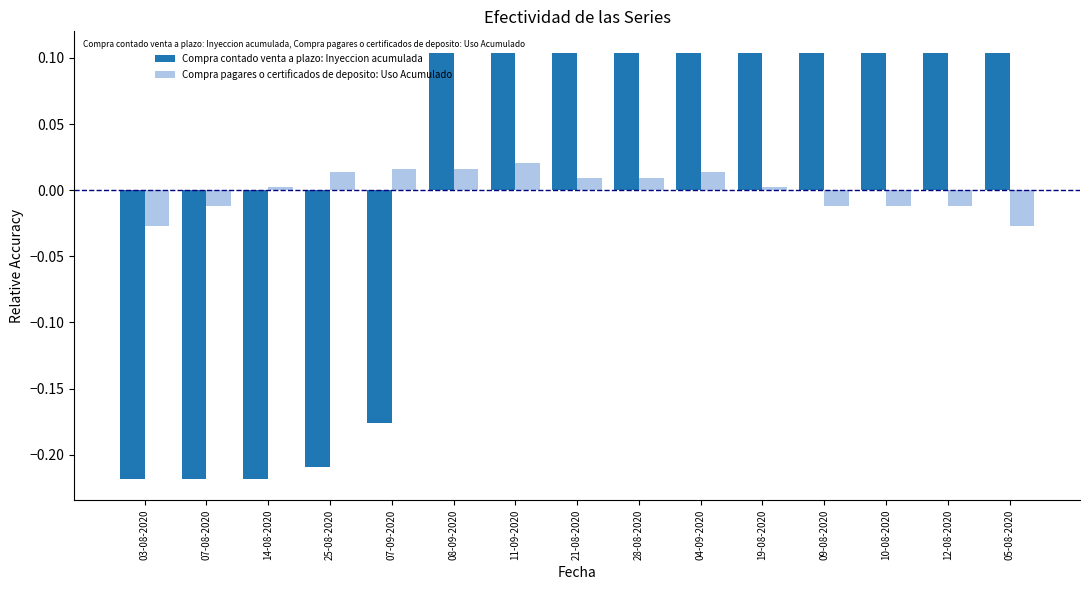

List the series in order of their peak value, lowest first.

Compra pagares o certificados de deposito: Uso Acumulado, Compra contado venta a plazo: Inyeccion acumulada